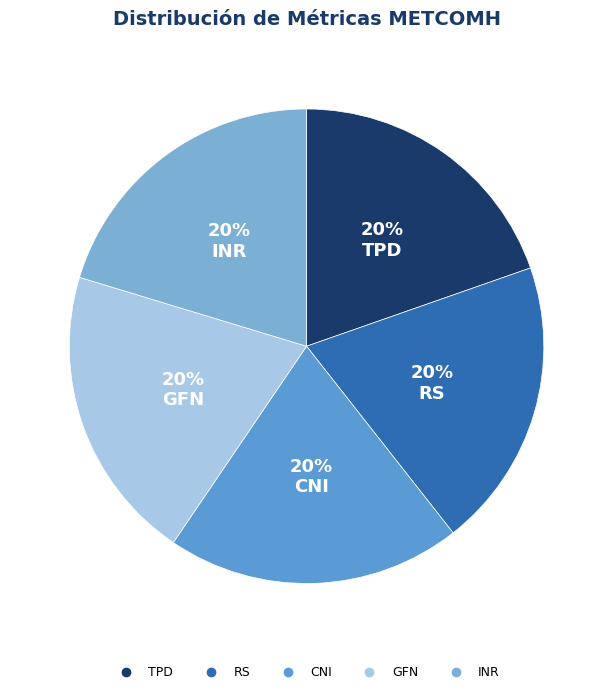

Count the number of slices in the pie.

5